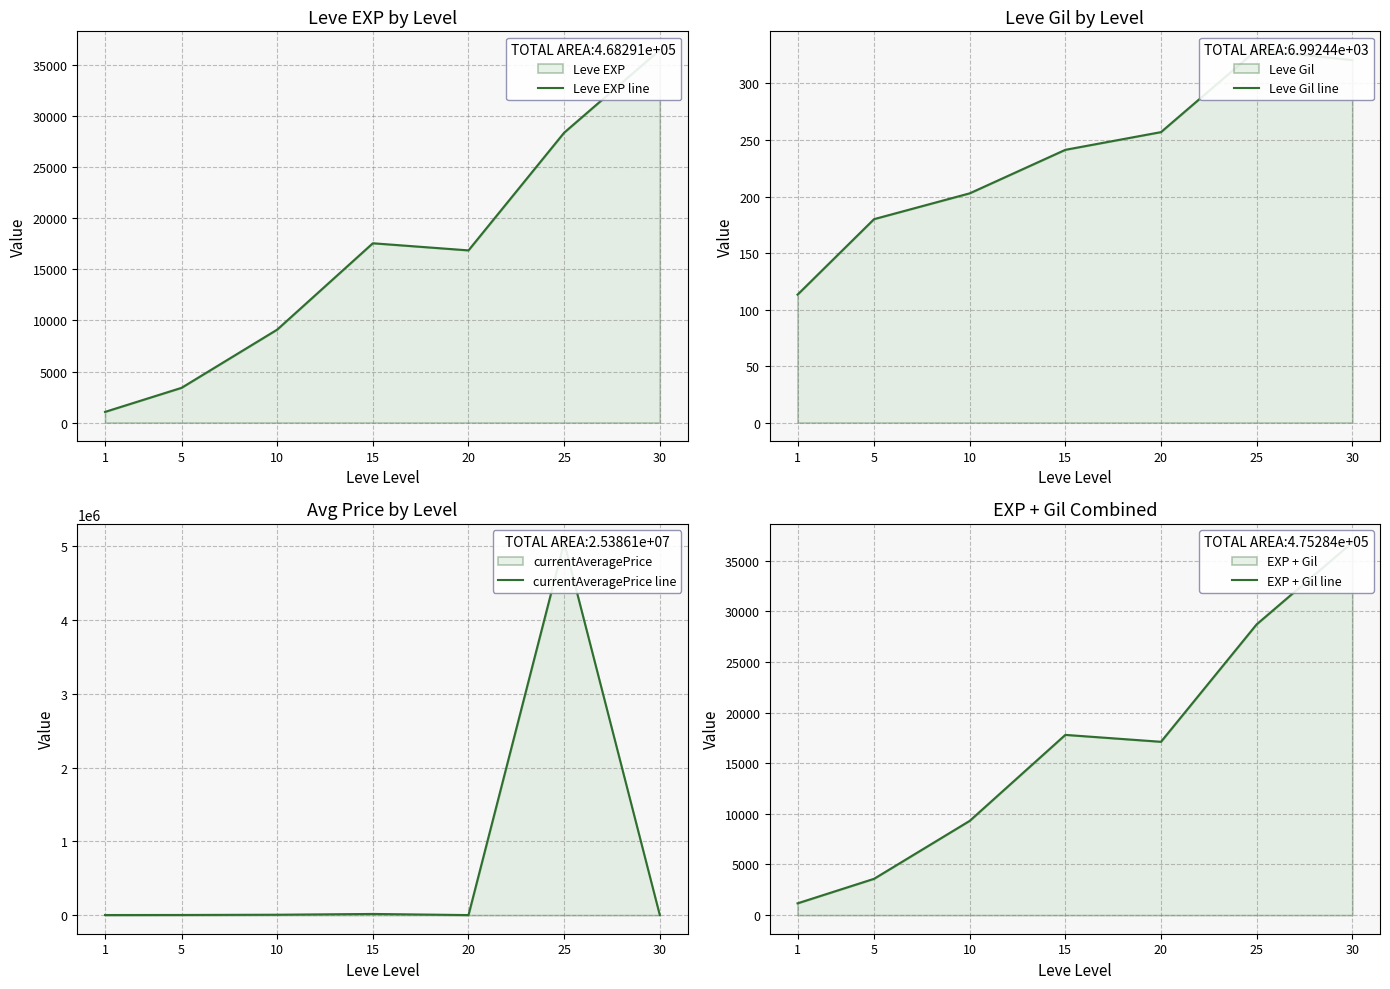

Which series ends up on top after the final intersection of EXP + Gil line and currentAveragePrice line?

EXP + Gil line